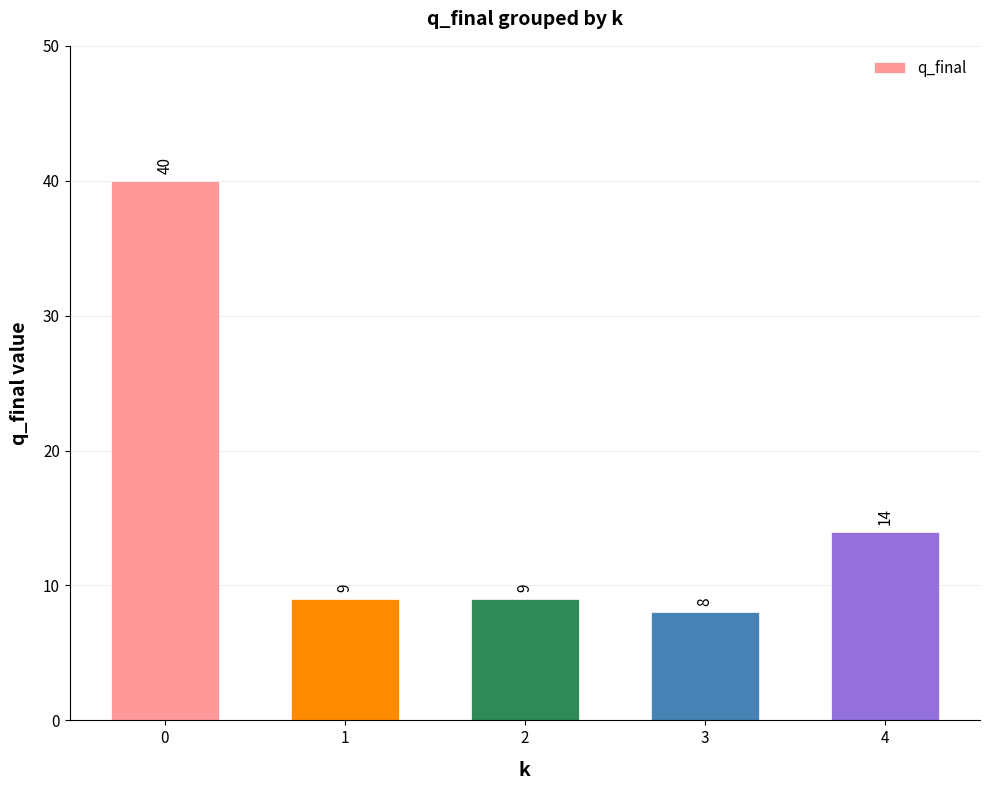

Count the number of data series in this chart.

1